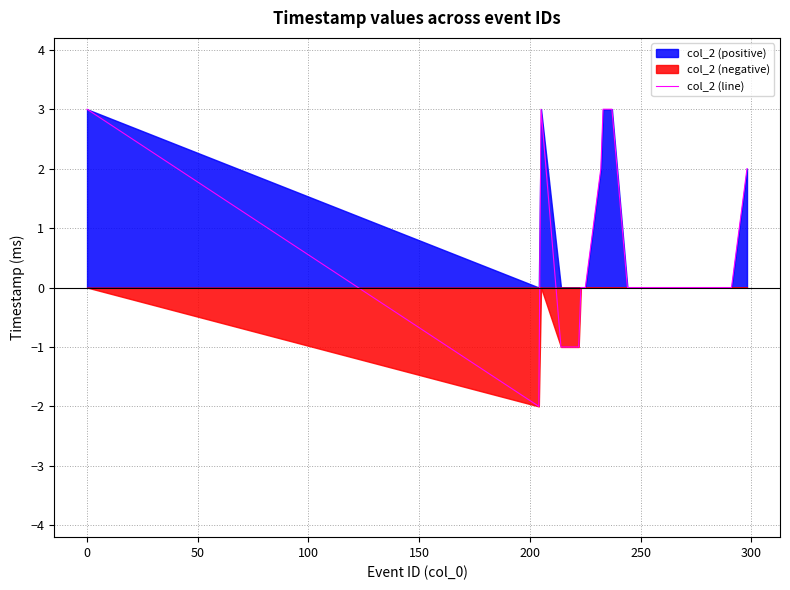

Where is the data nearest to the value 0?

12